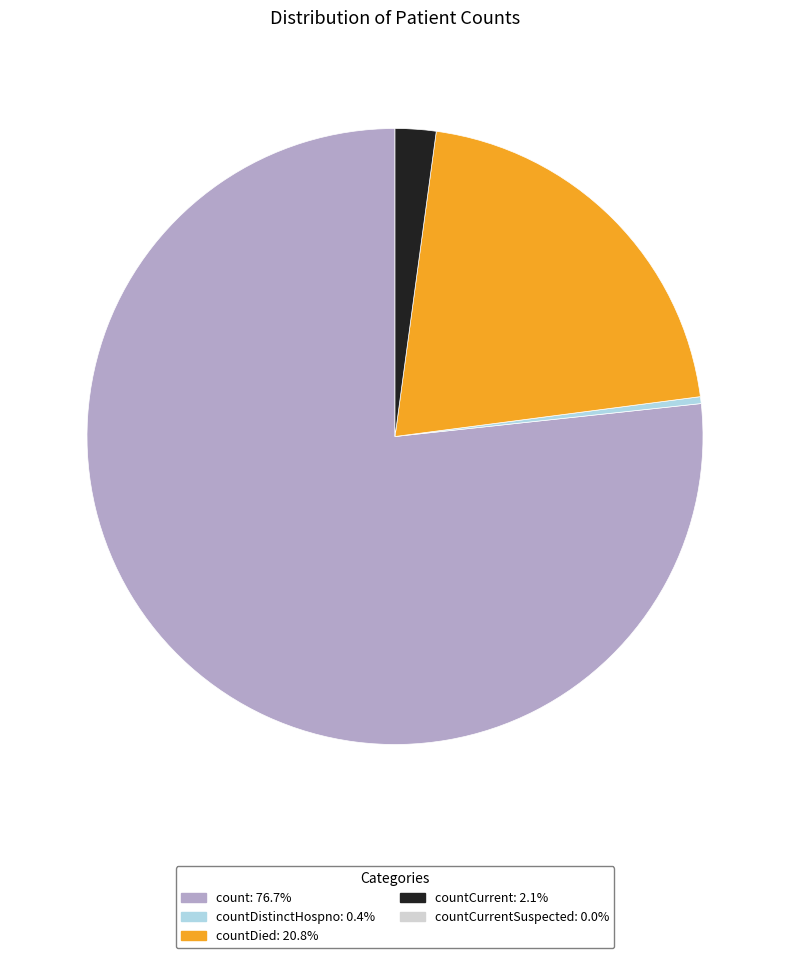

Is there a majority slice in this chart?

Yes